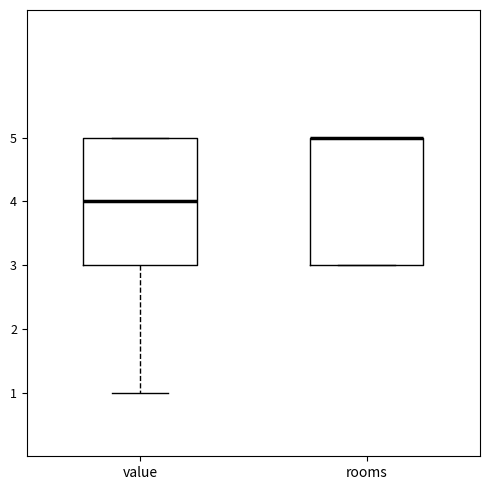

Reading left to right, transcribe this box plot: for each box, give where its median line is, the range the box spans, and where its two whiskers end, as read against the y-axis. The values are not printed on the chart, so give them approximately, as read against the axis.

value: median 4, box 3 to 5, whiskers 1 to 5
rooms: median 5 (drawn on the box's upper edge), box 3 to 5, whiskers 3 to 5